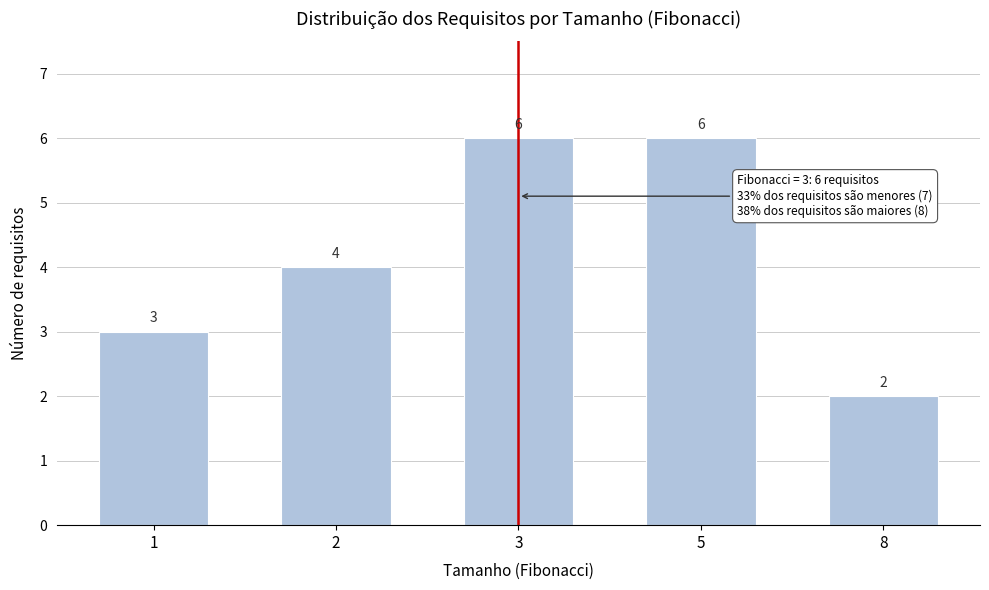

Reading left to right, transcribe all the data shown in this chart.

3	4	6	6	2